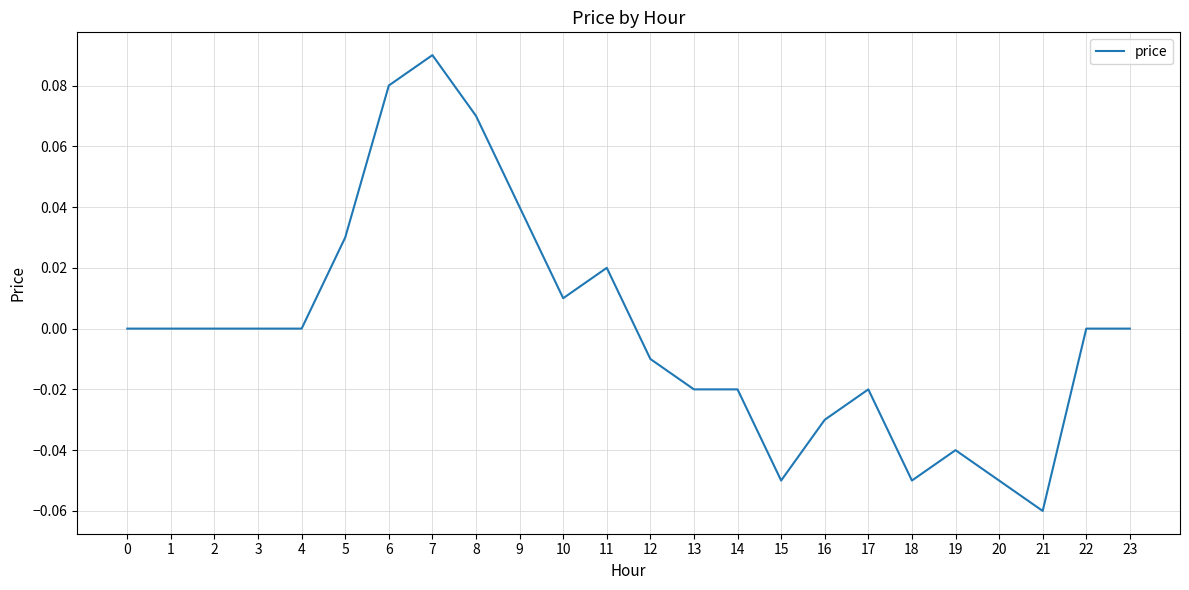

Which category has the lowest value across all series?

21